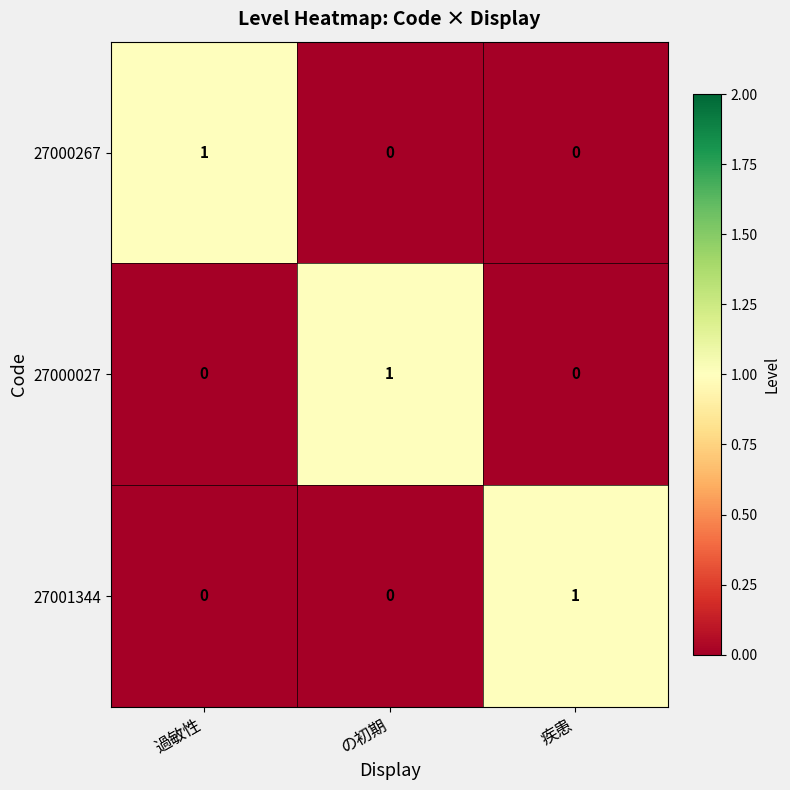

How many 27000027 values are between 0 and 1?

3